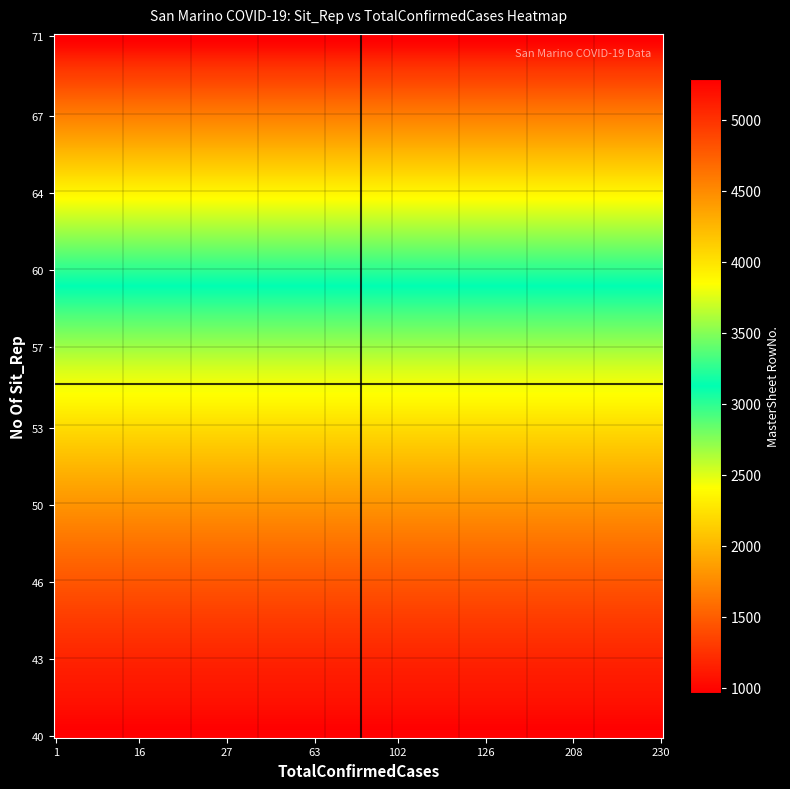

Which series has the largest total across all categories?

71